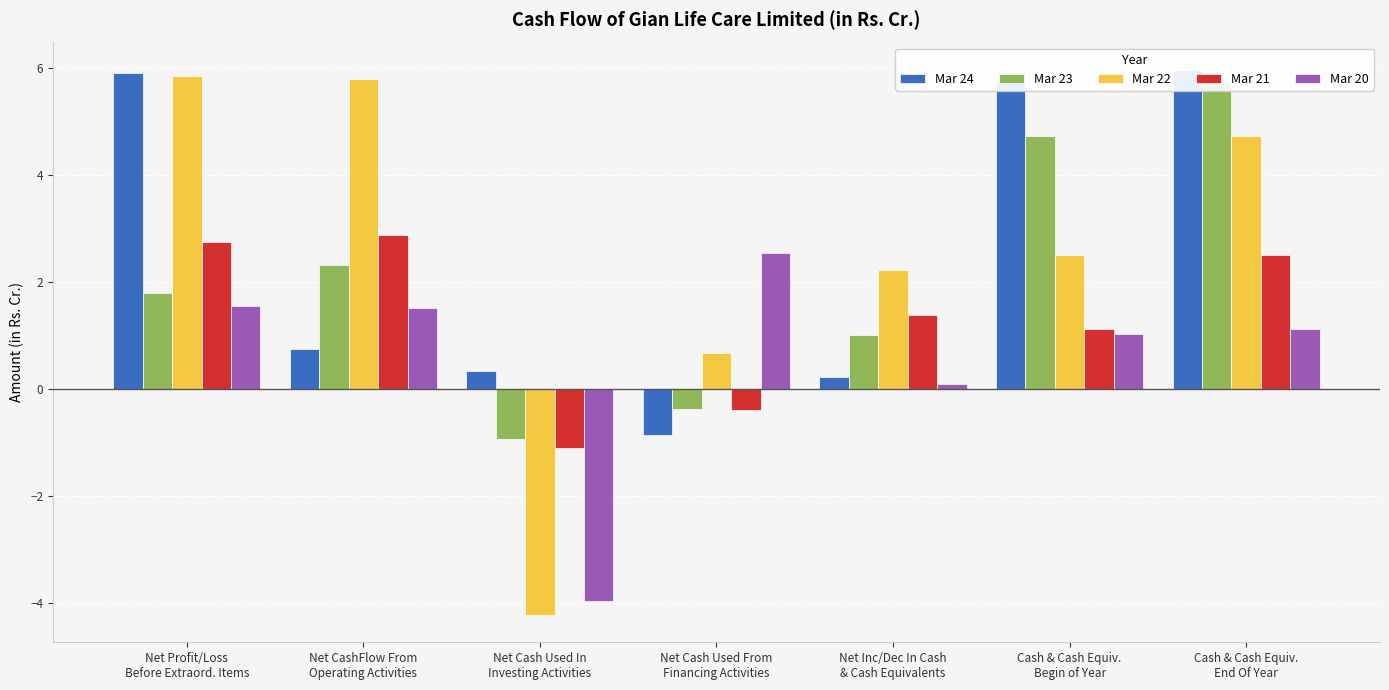

Is it true that Mar 23 equals 2.3 at Net CashFlow From
Operating Activities?

True